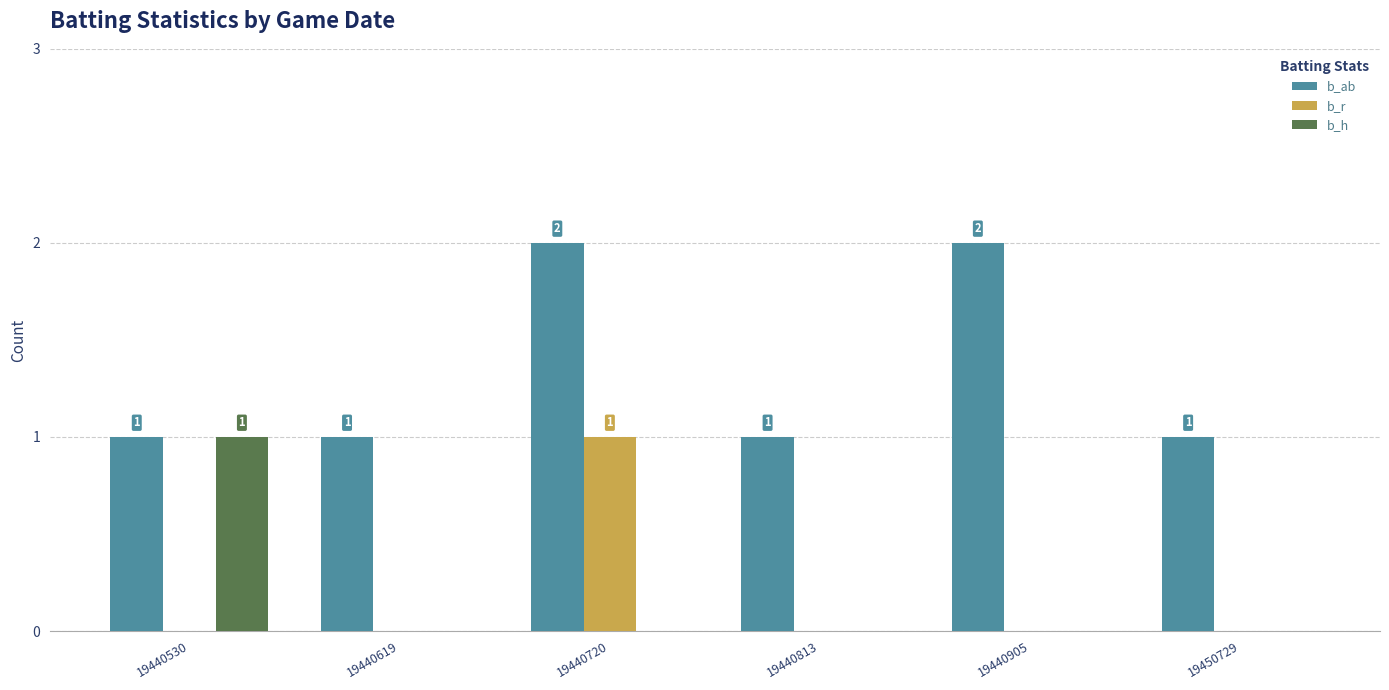

Reading right to left, what are all the values shown in this chart?

b_ab: 19450729=1	19440905=2	19440813=1	19440720=2	19440619=1	19440530=1
b_r: 19450729=0	19440905=0	19440813=0	19440720=1	19440619=0	19440530=0
b_h: 19450729=0	19440905=0	19440813=0	19440720=0	19440619=0	19440530=1